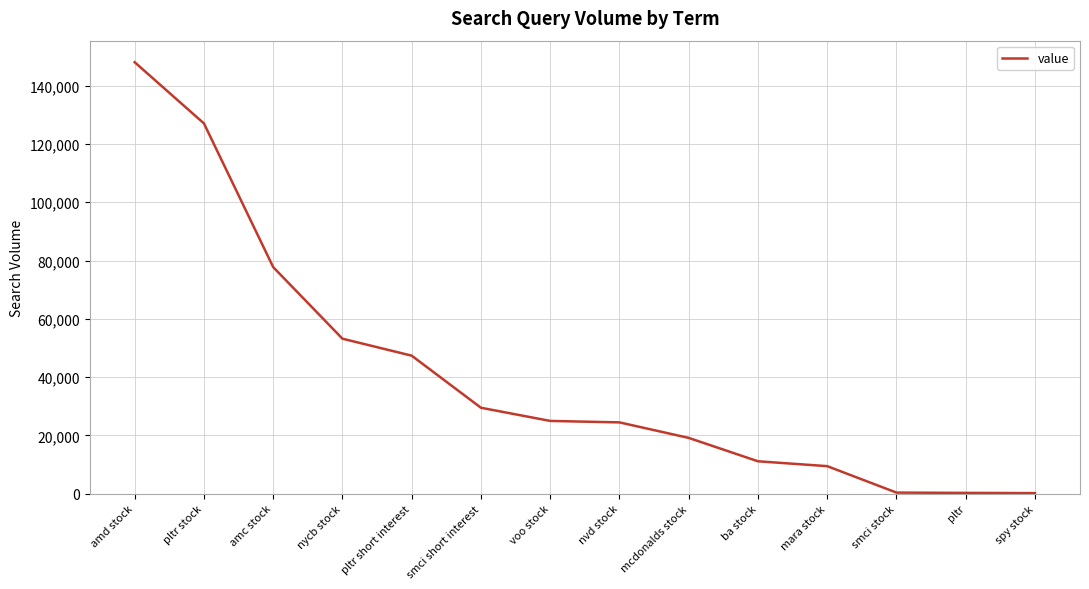

Does the chart display data point markers on the line(s)?

No